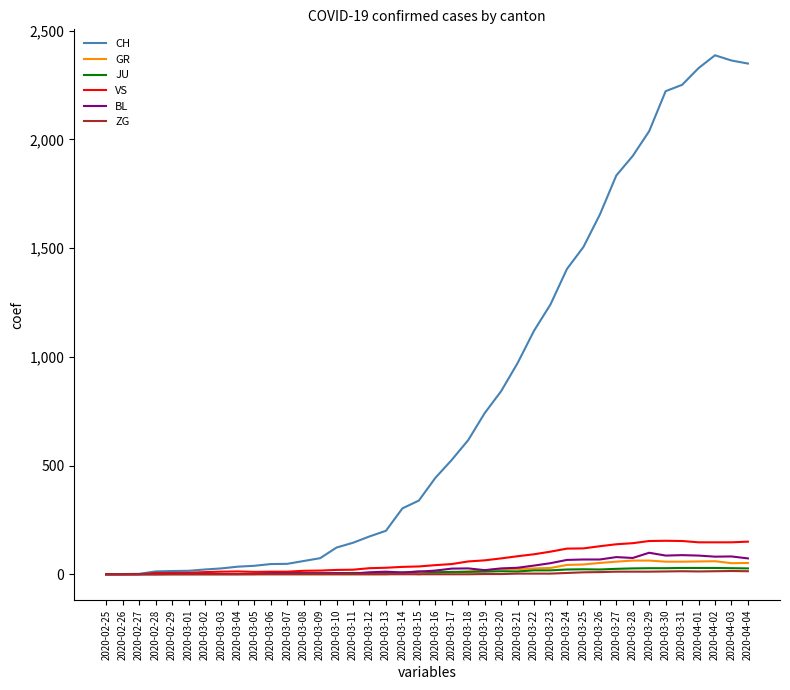

What is the sum of all BL values?

1259